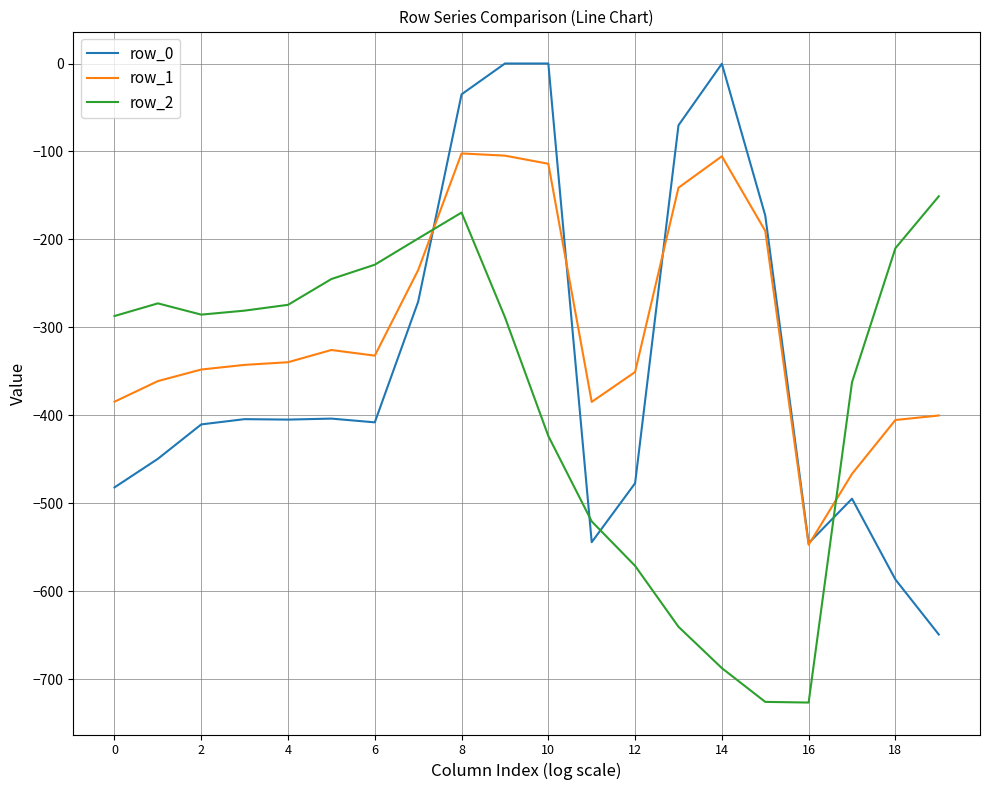

Which series has the largest range (max minus min)?

row_0